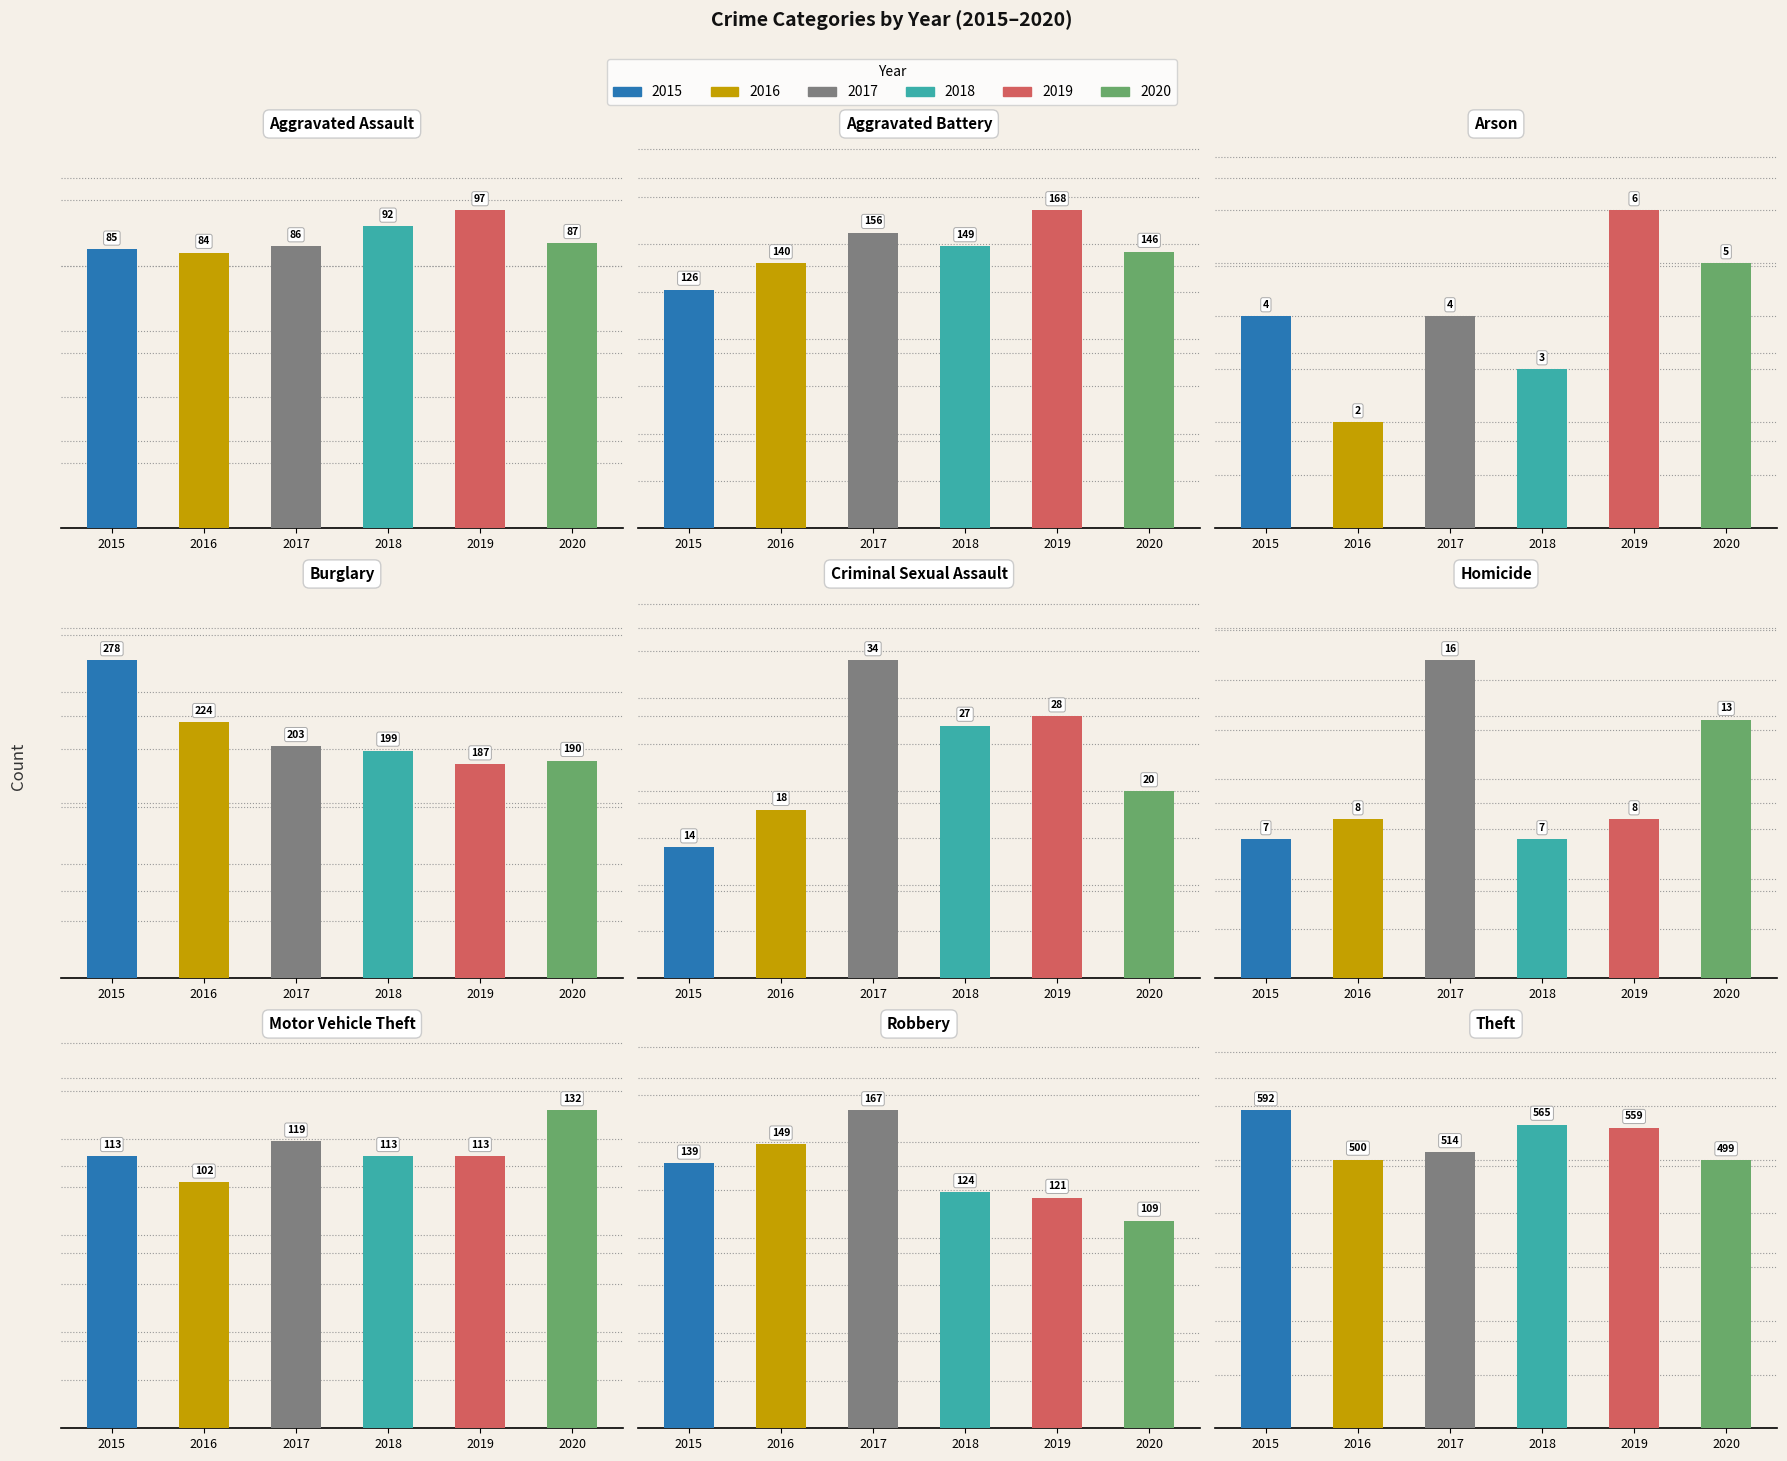

What is the total value across all series at Robbery?

809